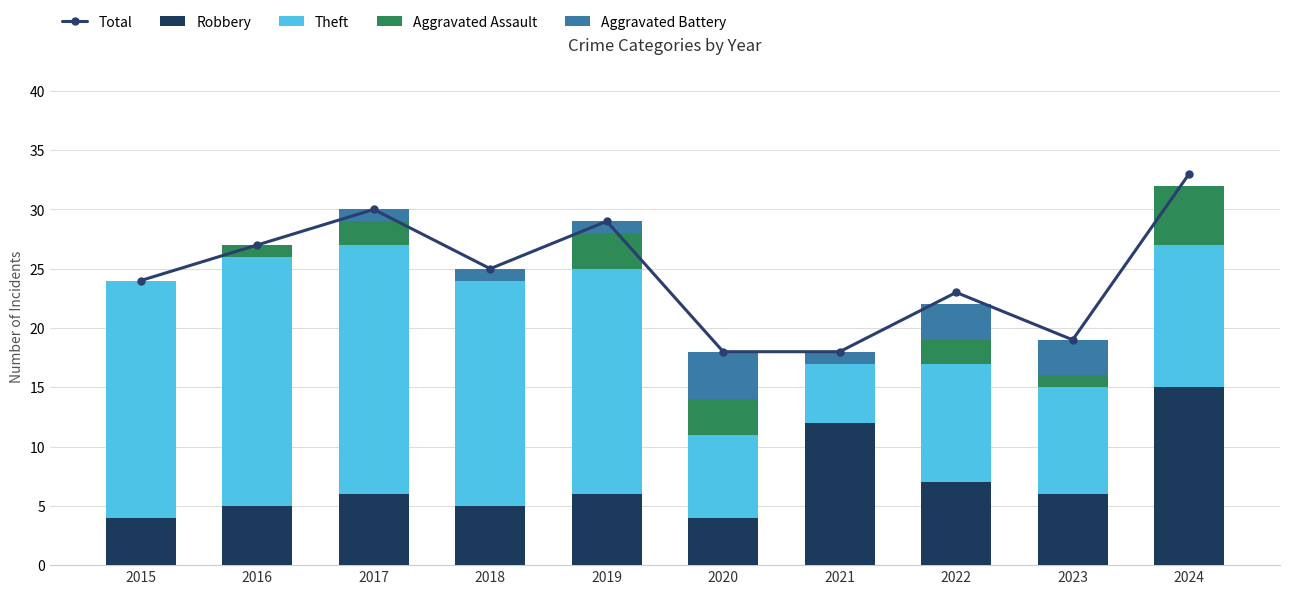

At which label is Robbery closest to 9?

2022